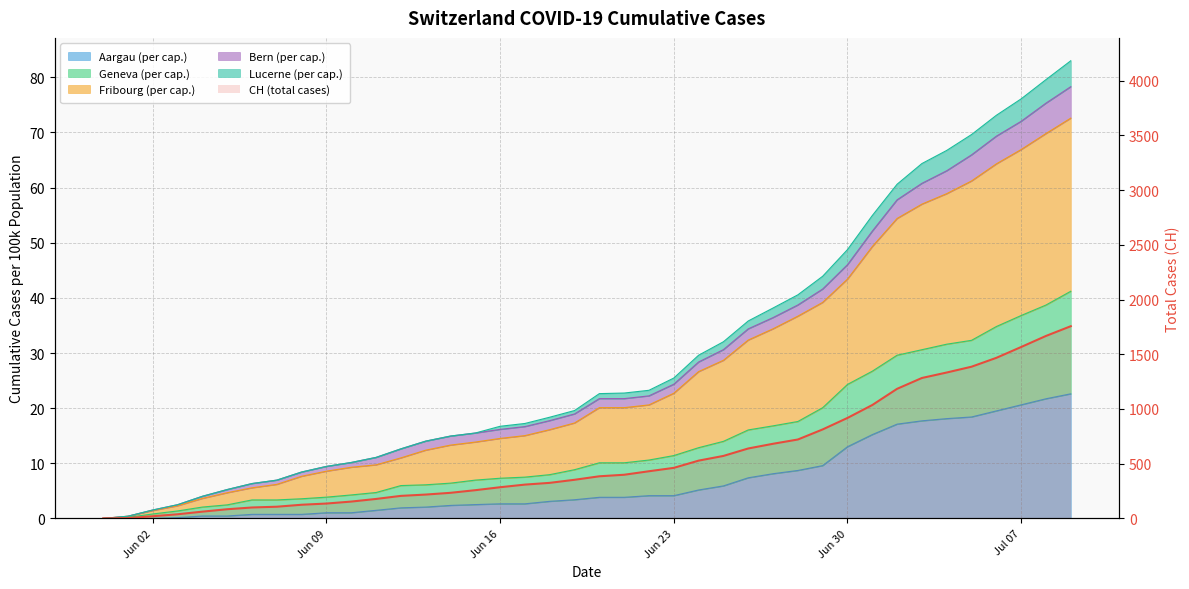

Read the value at 19.

353